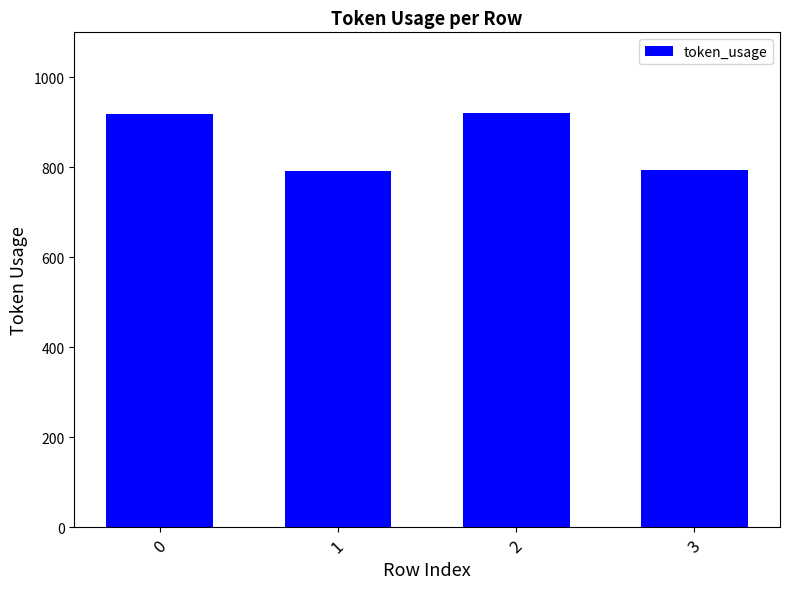

What is the value of the 4th bar from the left?

794